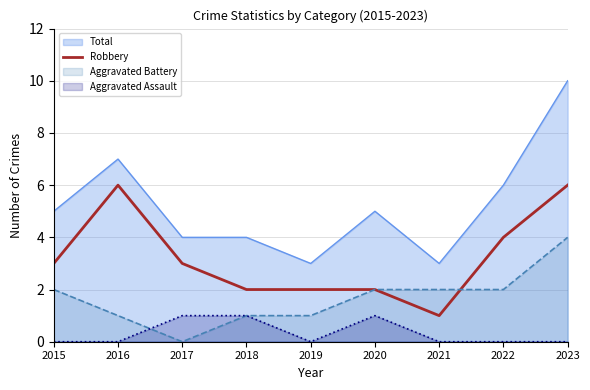

Where is the first local maximum?

2016